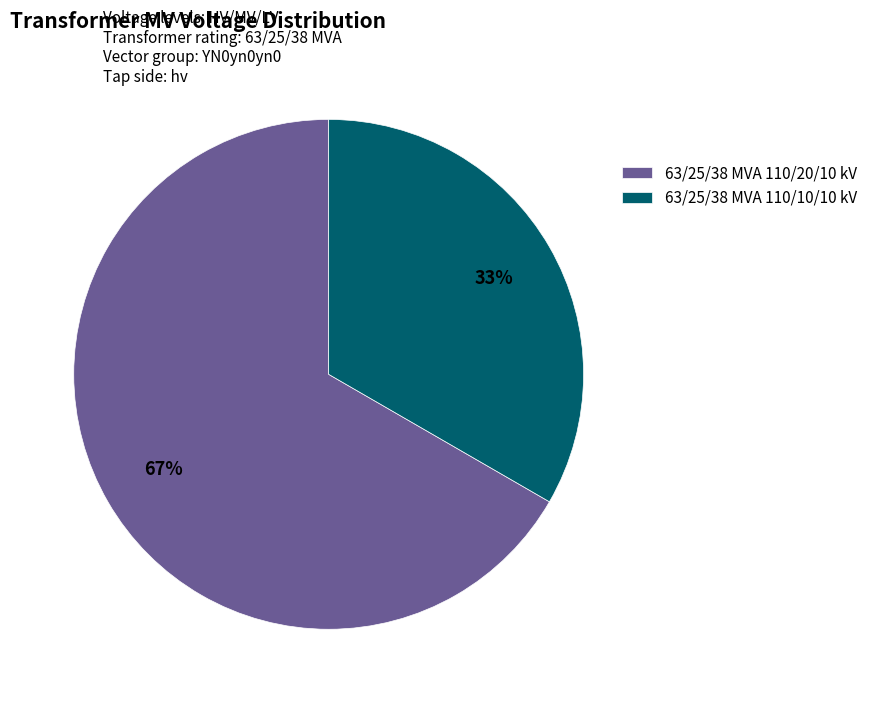

To the nearest percent, what portion does 63/25/38 MVA 110/20/10 kV represent?

67%